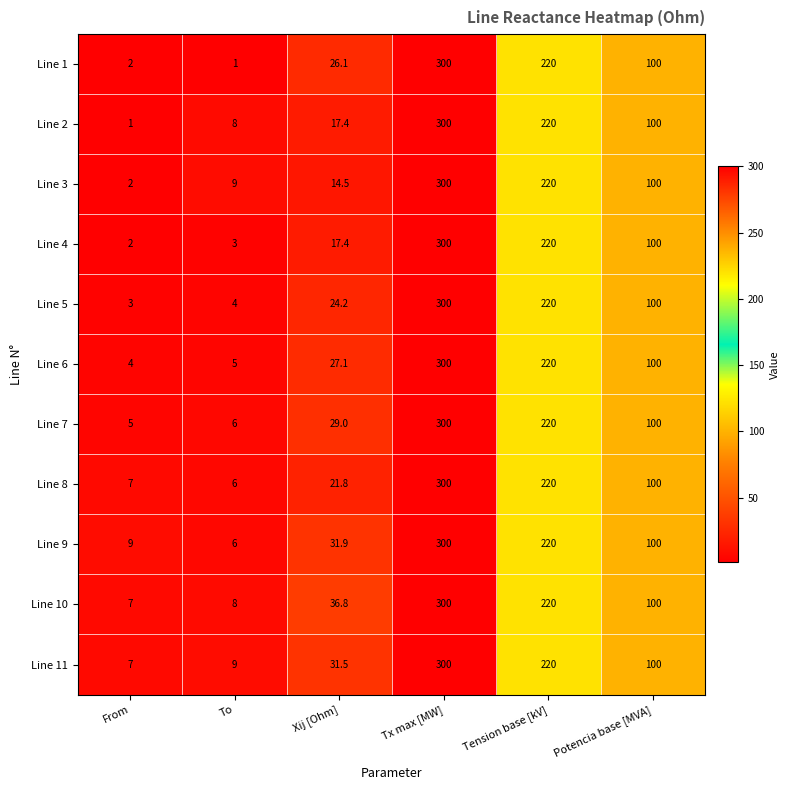

What is the difference between the maximum and minimum values in the Line 2 series?

299.0